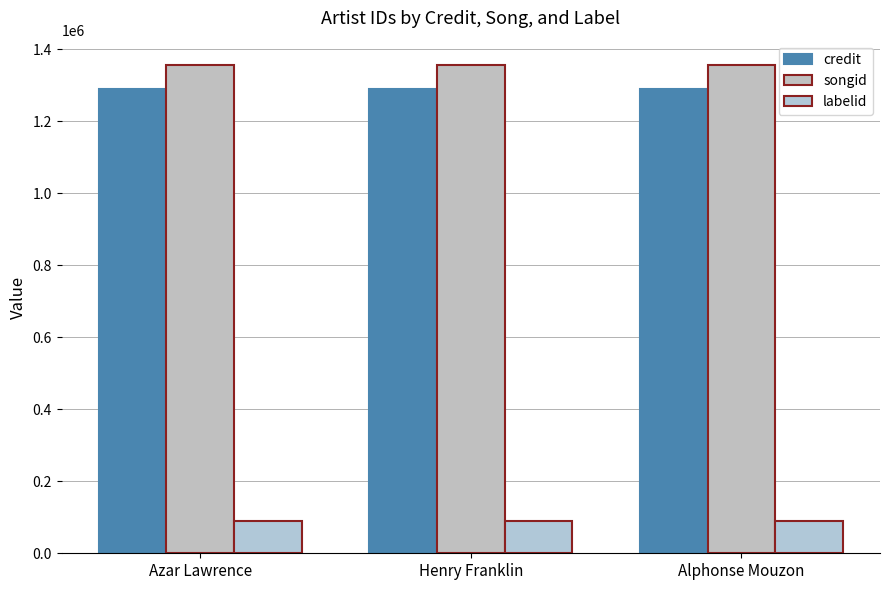

Is it true that songid equals 1791468 at Alphonse Mouzon?

False